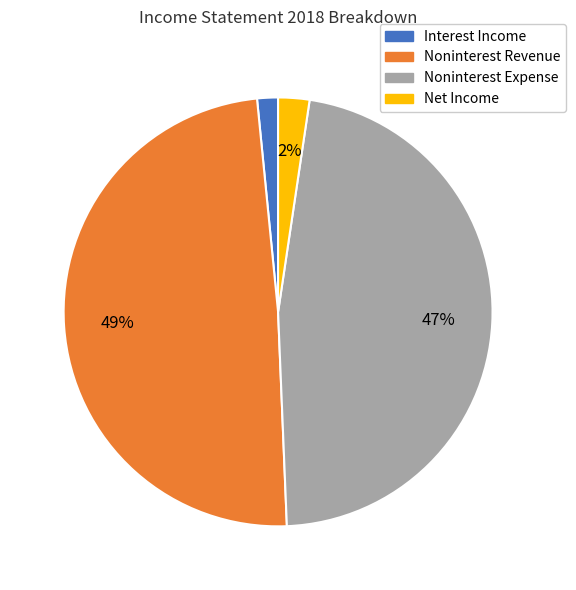

To the nearest percent, what percentage of the pie is Noninterest Expense?

47%